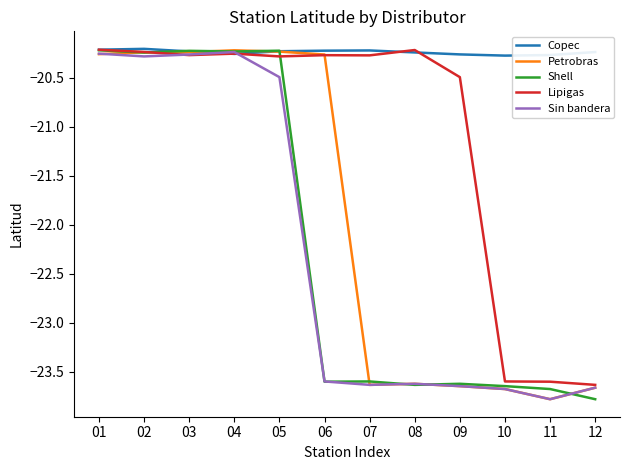

What is the total value across all series at 07?

-111.4